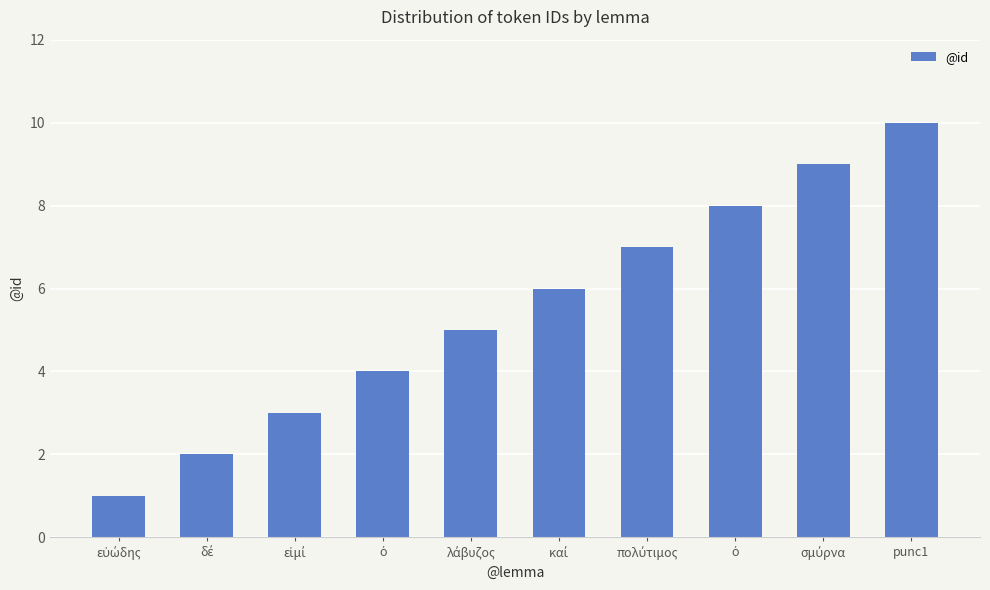

What is the label of the 3rd bar from the left?

εἰμί